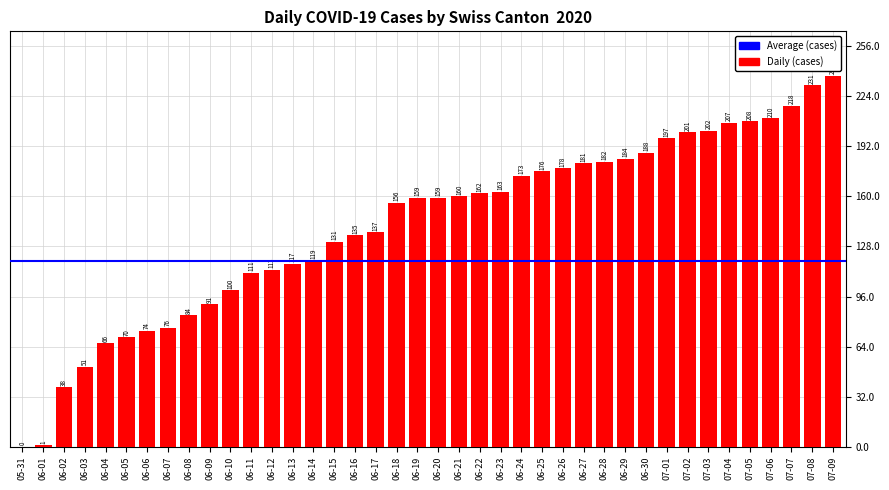

How many distinct data groups are displayed?

1